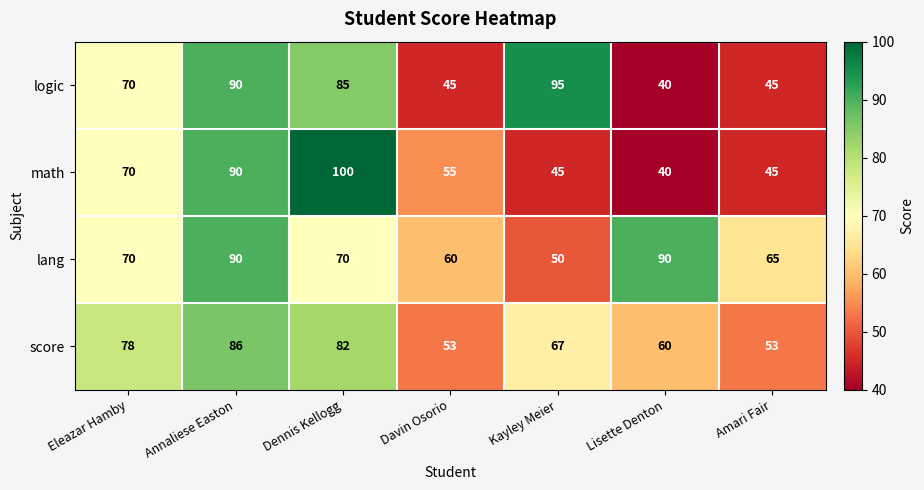

Count the number of categories in the chart.

7